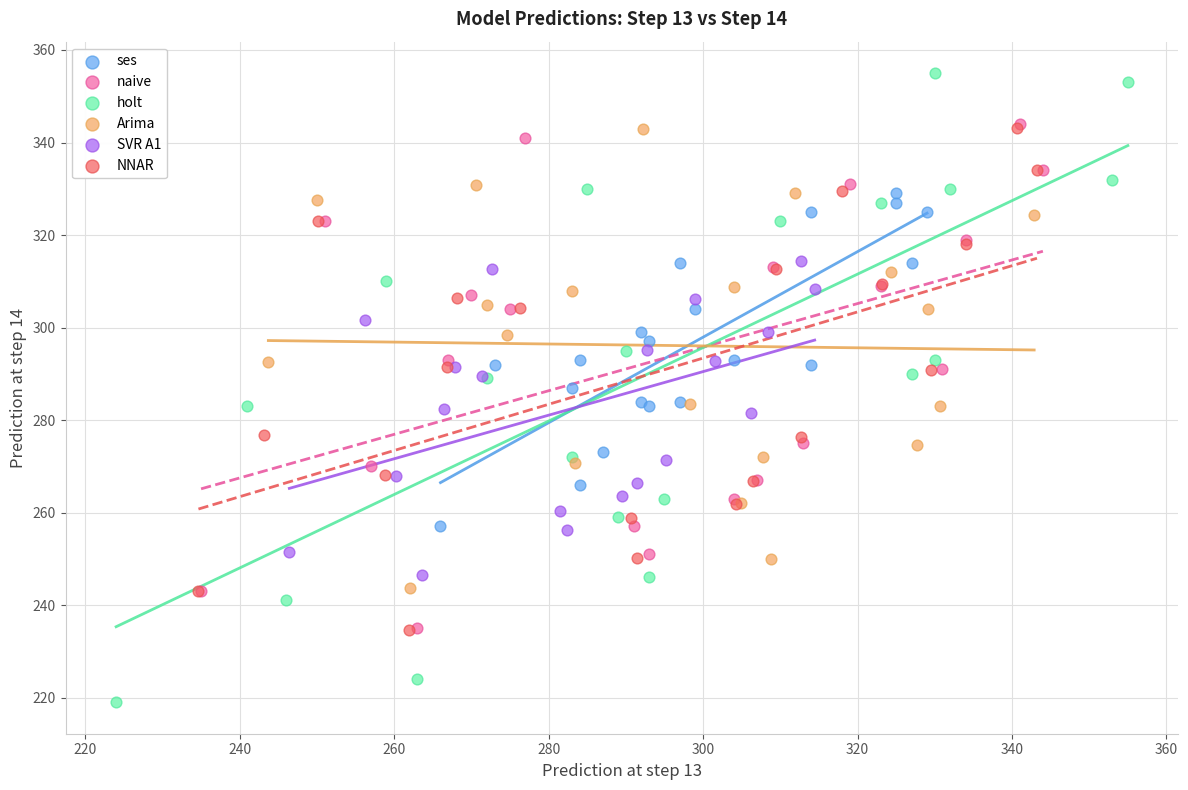

What are all the series names shown in the legend?

ses, naive, holt, Arima, SVR A1, NNAR